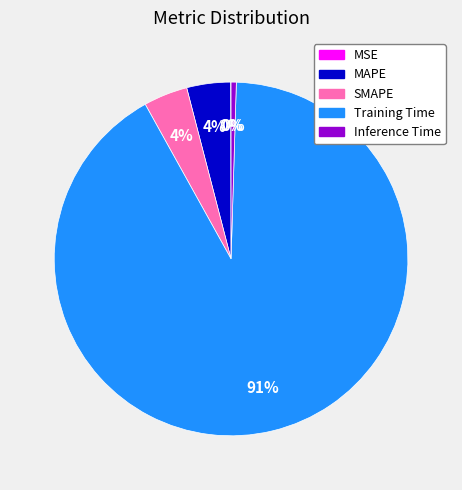

To the nearest percent, what is the average slice percentage?

20%